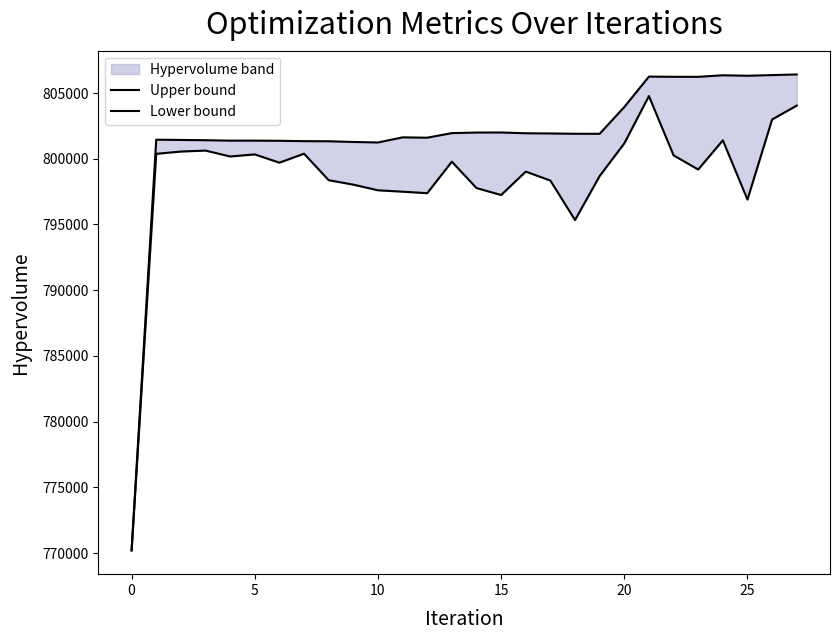

Between 23 and 26, which is larger?

26